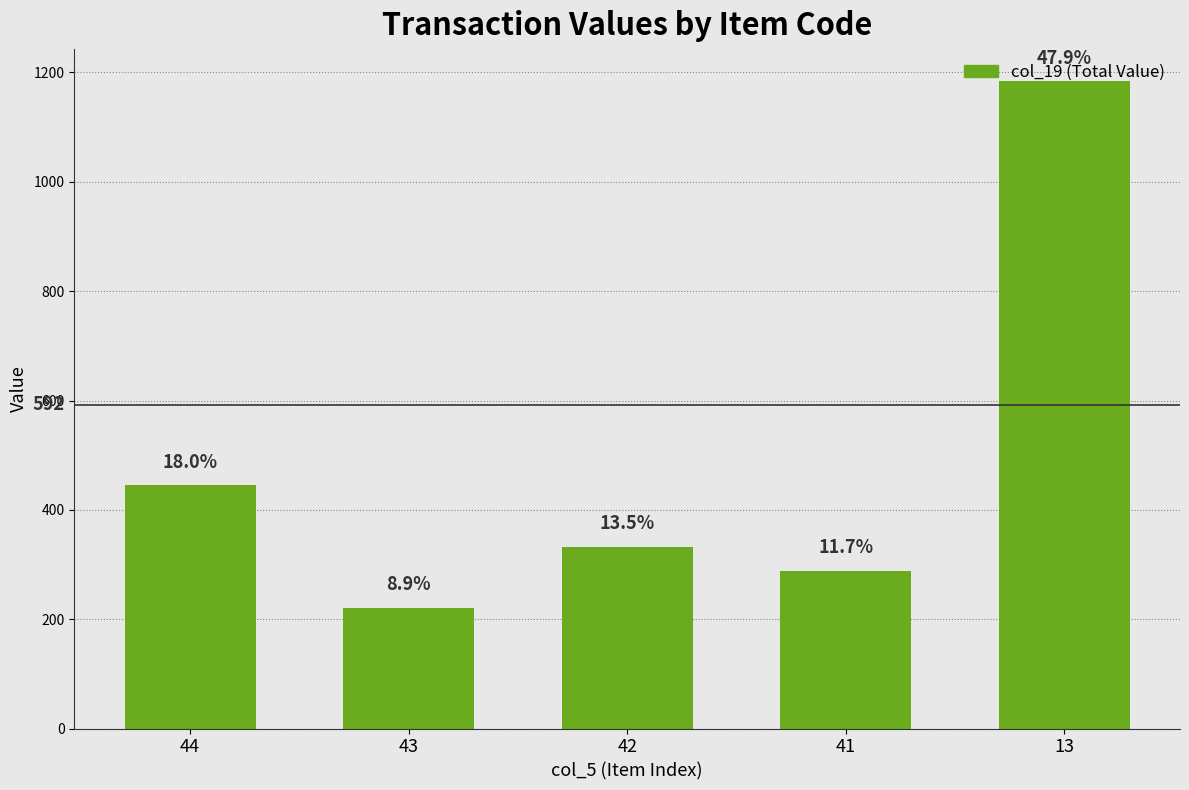

Does the chart contain any negative values?

No